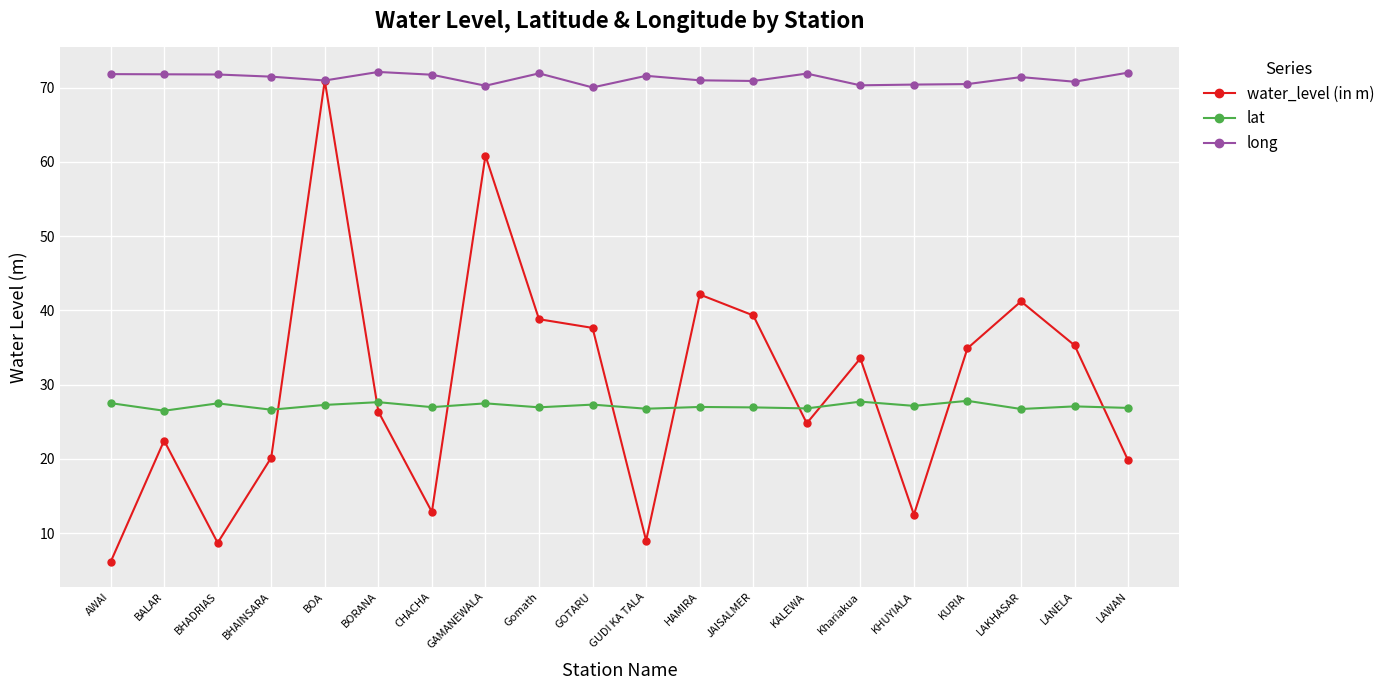

What position from the right is BHAINSARA?

17